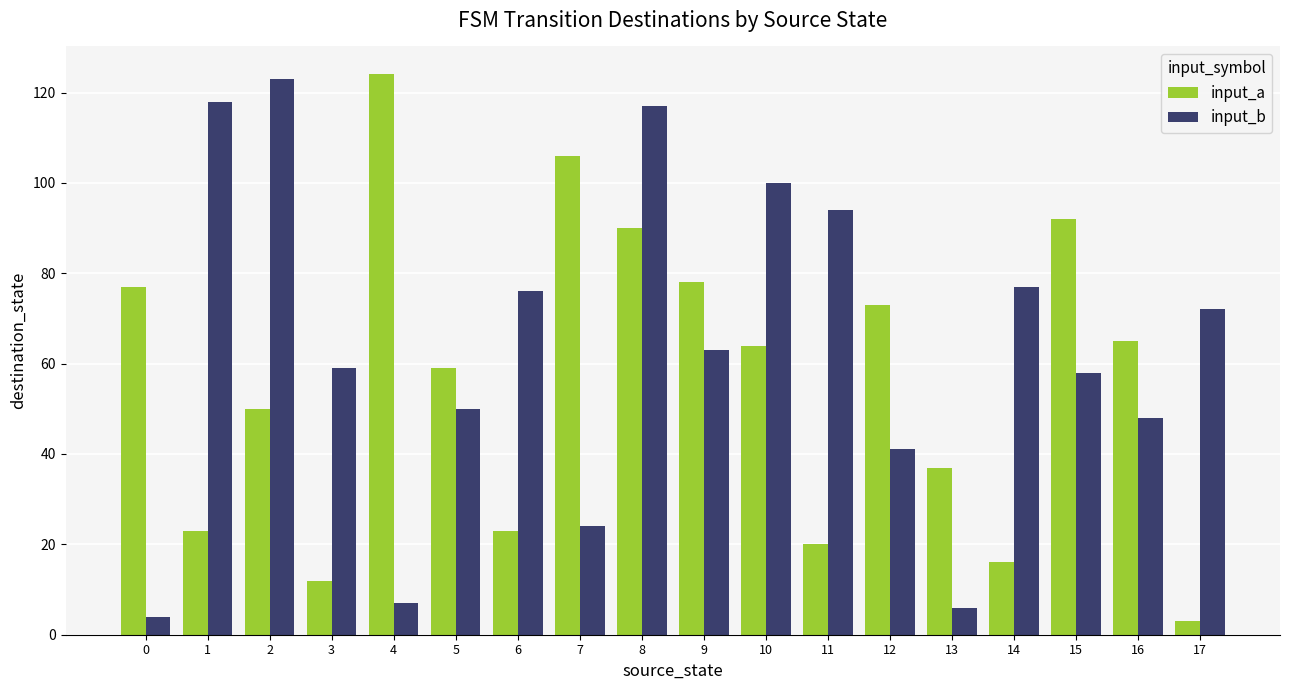

At how many categories does at least one series exceed 9?

18